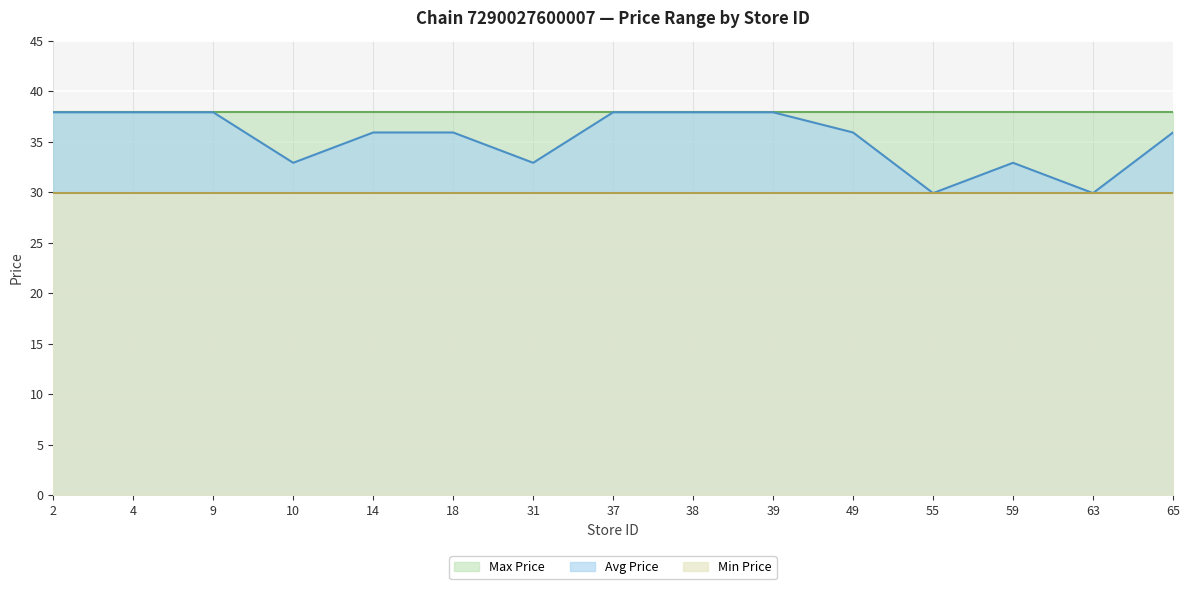

Is the value of Min Price at 39 greater than the value of Avg Price at 31?

No